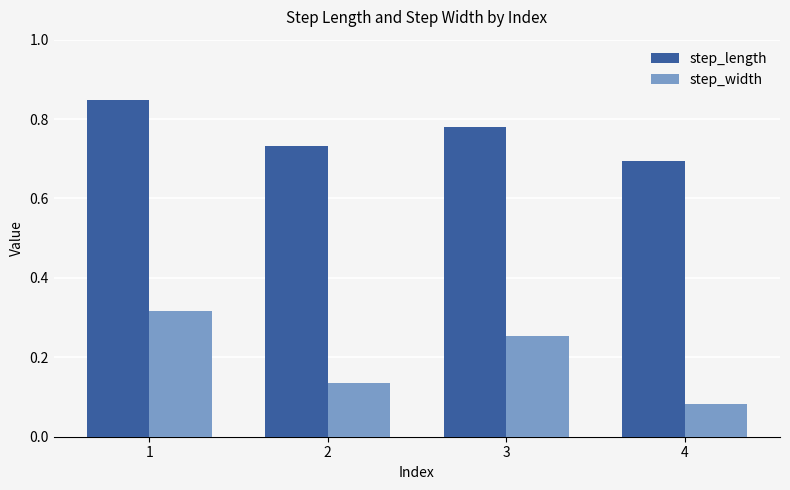

Is the value of step_length at 3 greater than the value of step_width at 1?

Yes